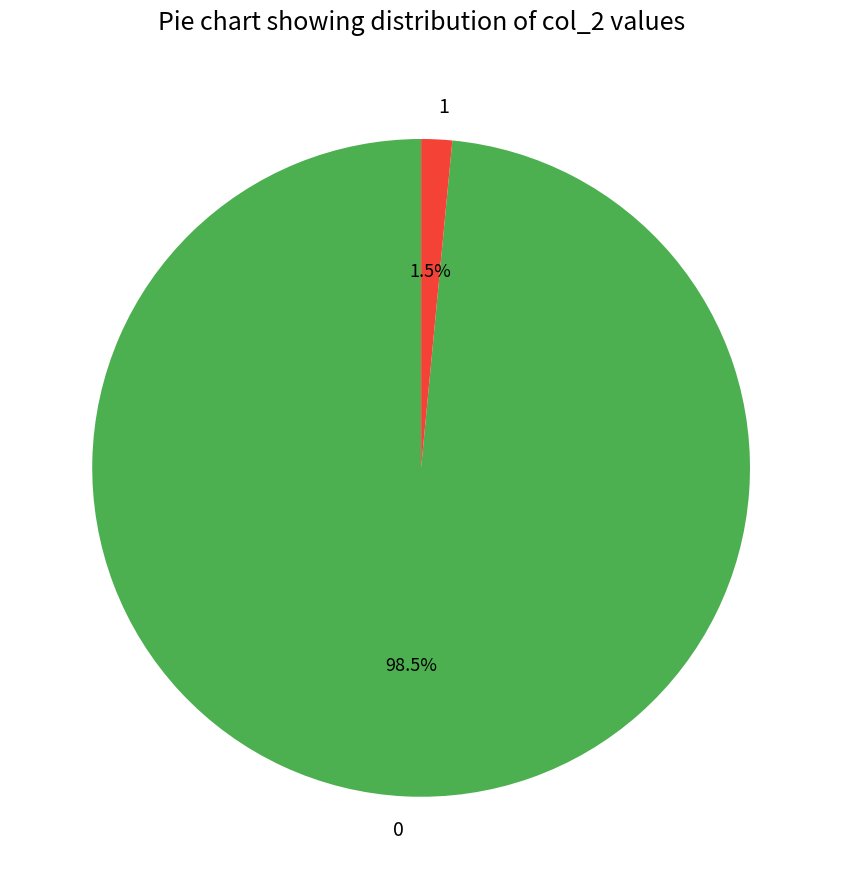

Rank the categories by value from lowest to highest.

1, 0